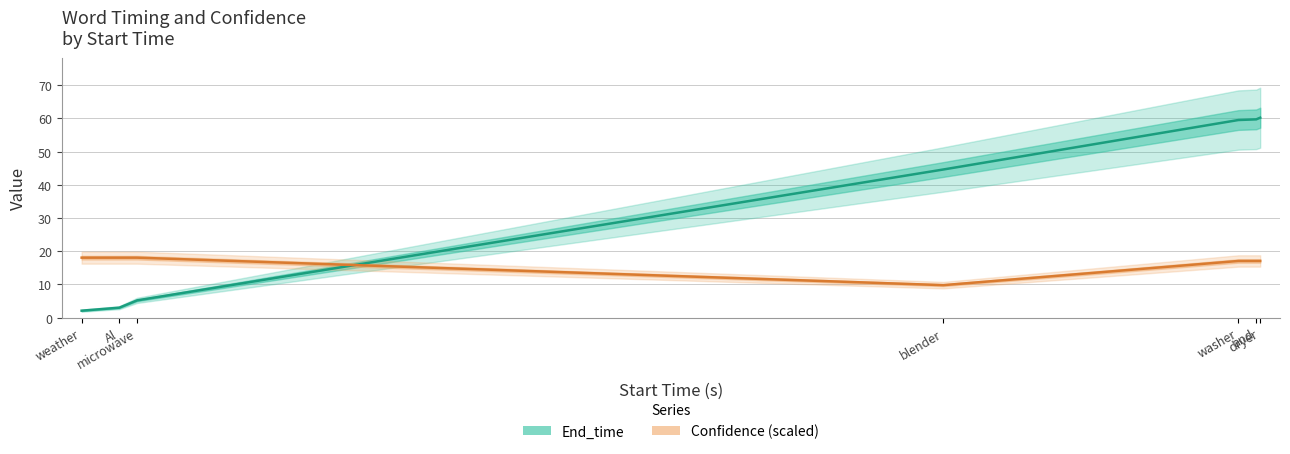

Which category has the highest value across all series?

dryer